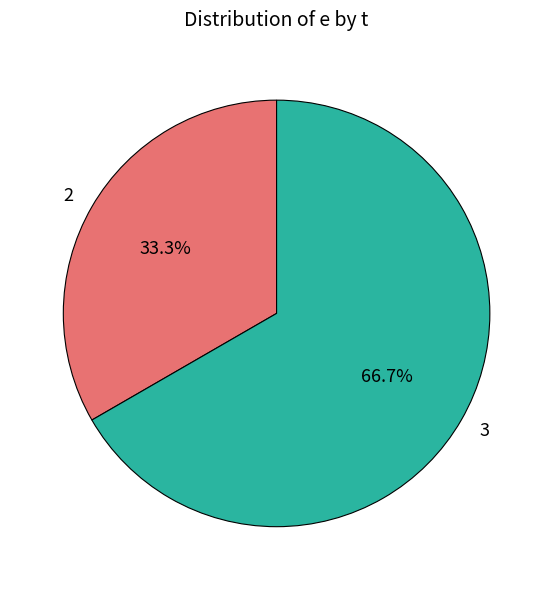

What percentage do 3 and 2 together represent?

100.0%